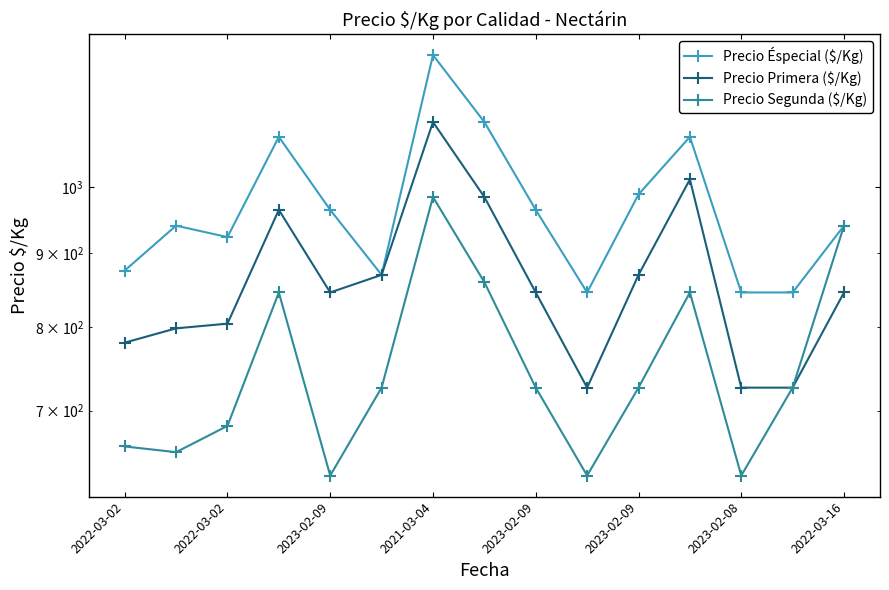

True or false: Precio Segunda ($/Kg) and Precio Primera ($/Kg) intersect in this chart.

False